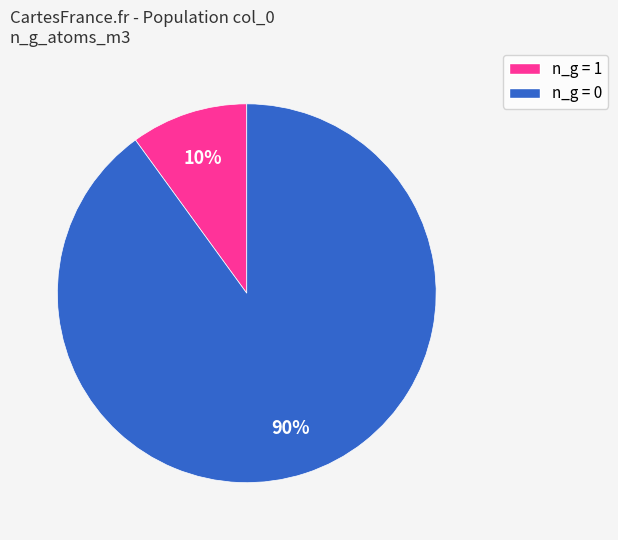

To the nearest percent, what is the difference between the largest and smallest slice percentages?

80%